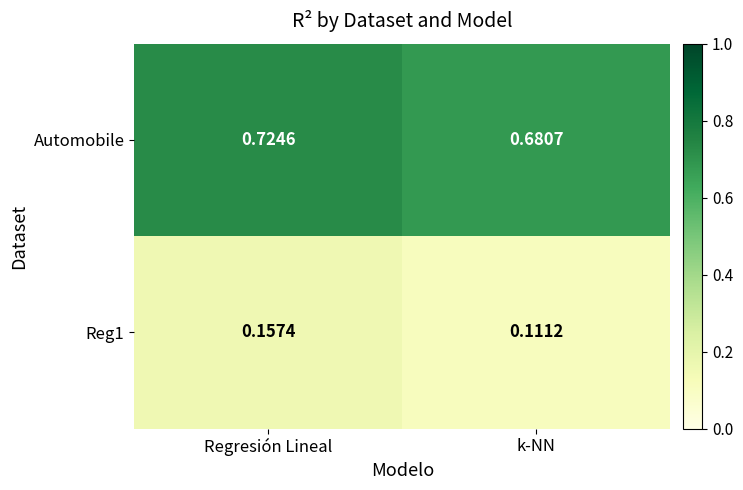

What is the spread (max minus min) of values at k-NN?

0.6